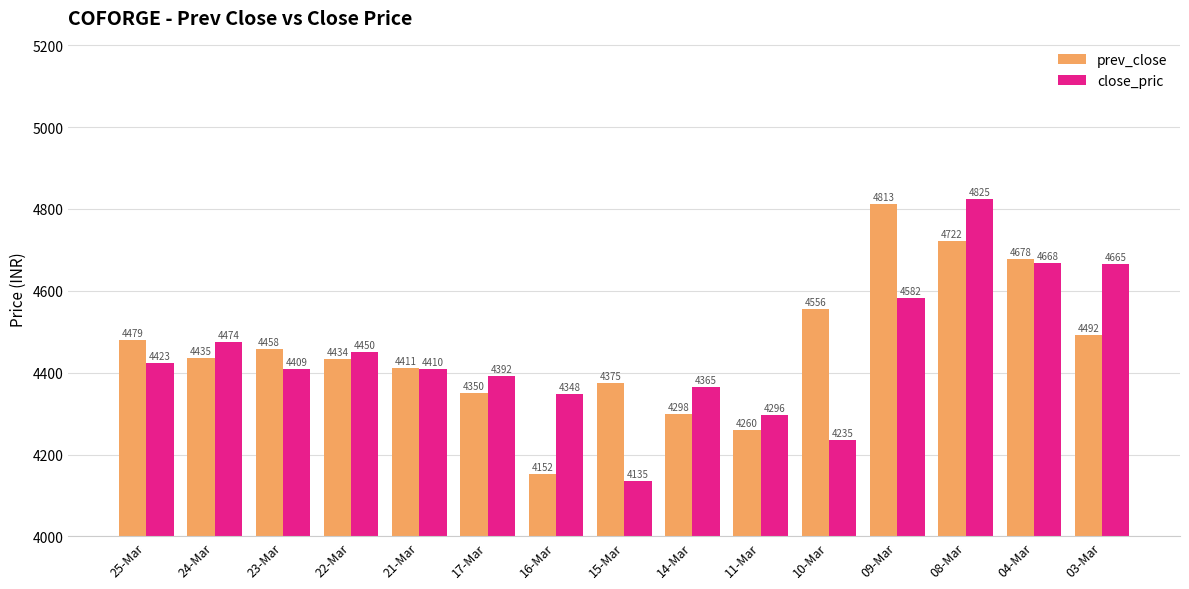

How many data points in prev_close are less than 4435?

7